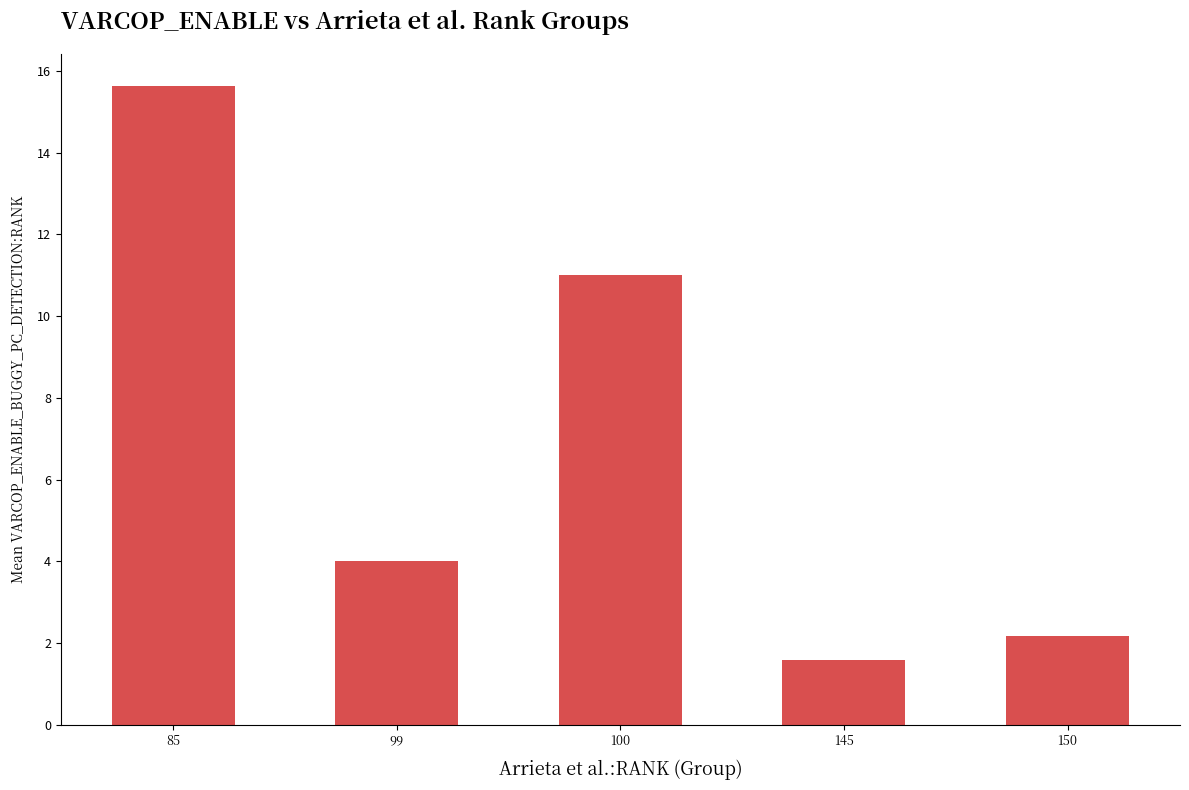

Read the value at 145.

1.6